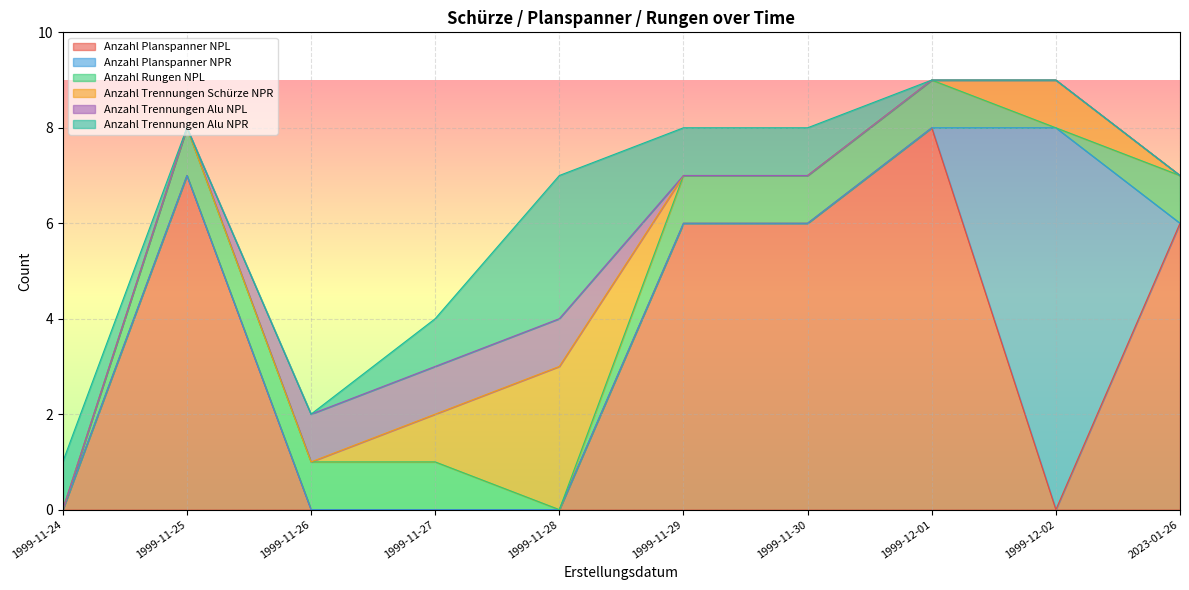

True or false: Anzahl Trennungen Alu NPR and Anzahl Planspanner NPR intersect in this chart.

False